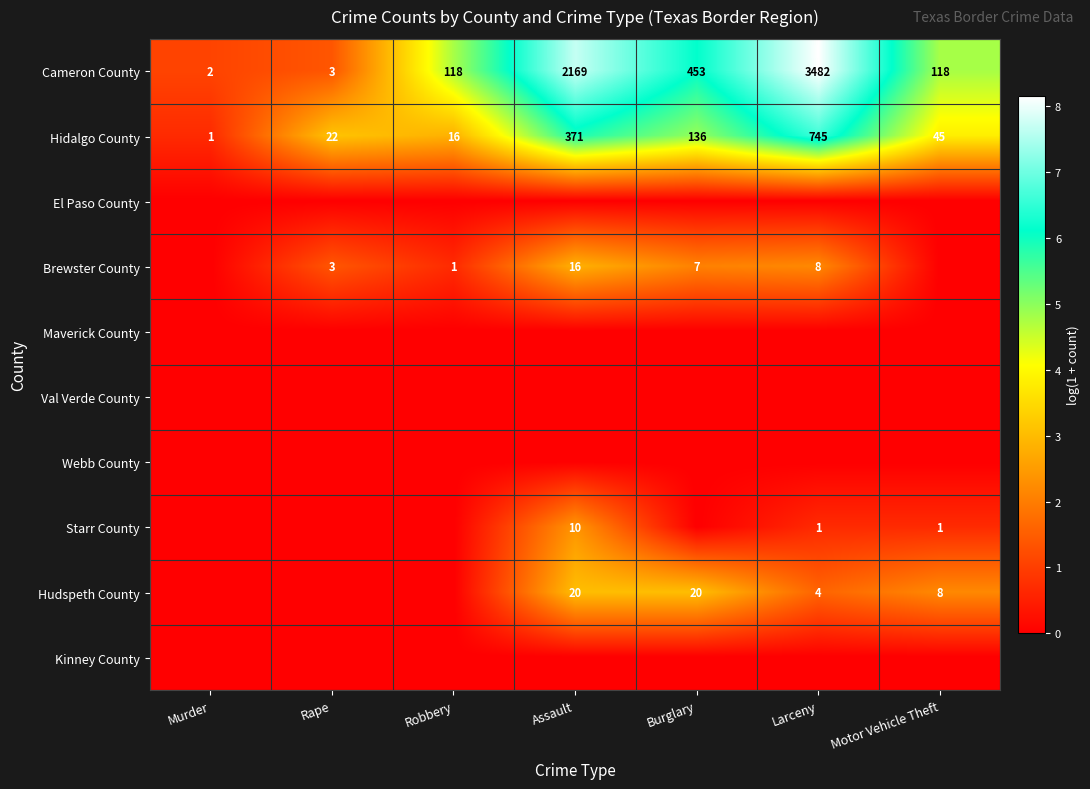

Is it true that Brewster County equals 11 at Assault?

False